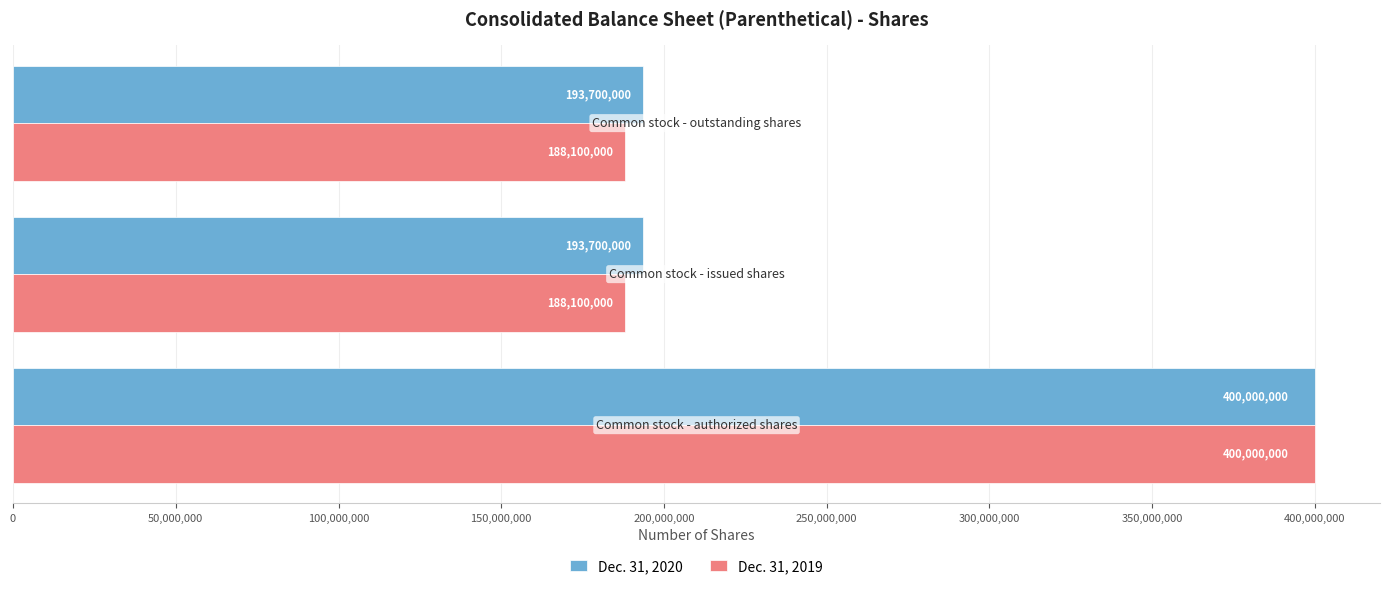

What is the maximum value shown in the chart?

400000000